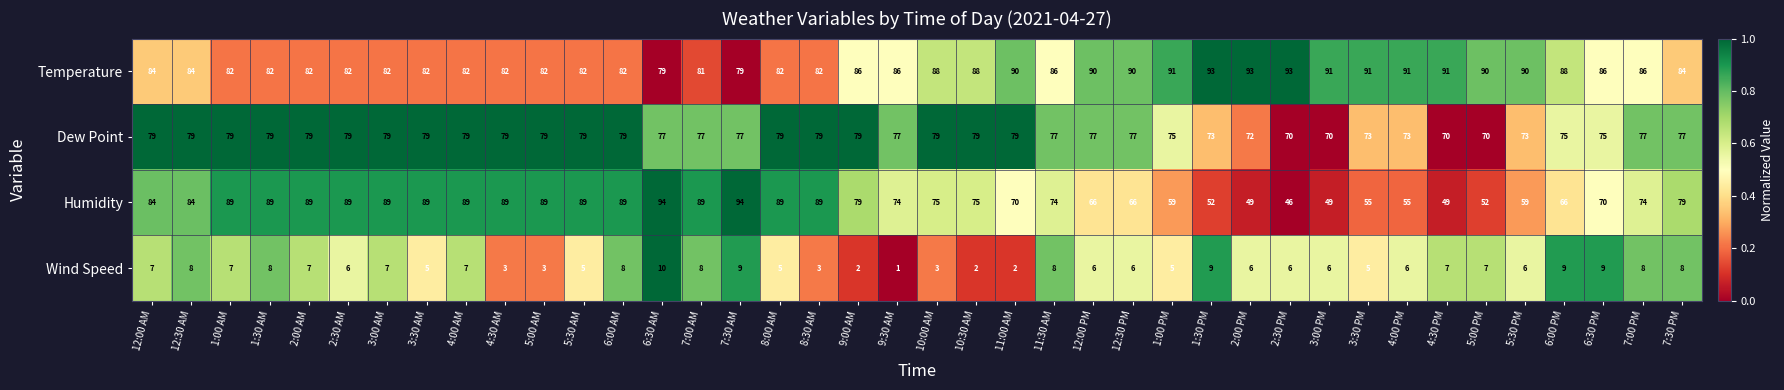

At 11:00 AM, list the series in order from smallest to largest.

Wind Speed, Humidity, Dew Point, Temperature